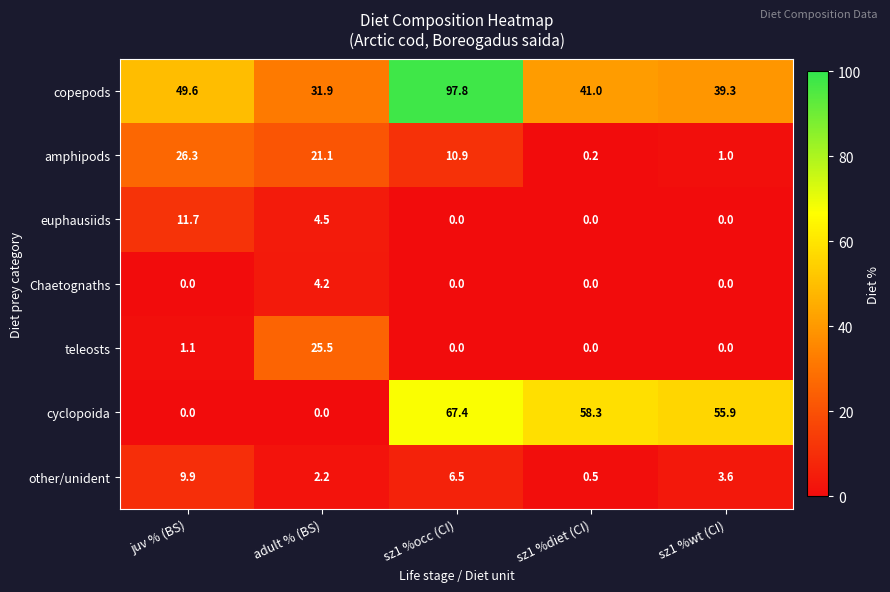

List the series in order of their peak value, highest first.

copepods, cyclopoida, amphipods, teleosts, euphausiids, other/unident, Chaetognaths